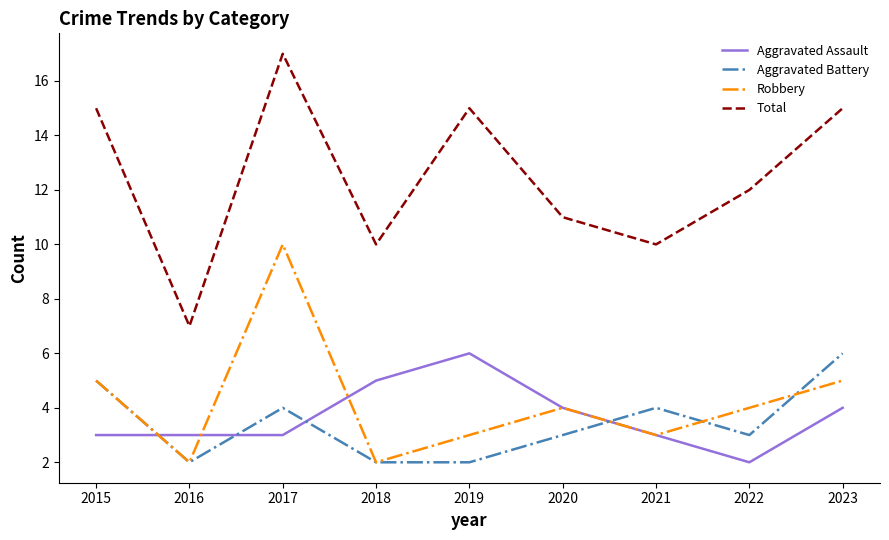

Count the Aggravated Assault values in the range 3 to 4.

6